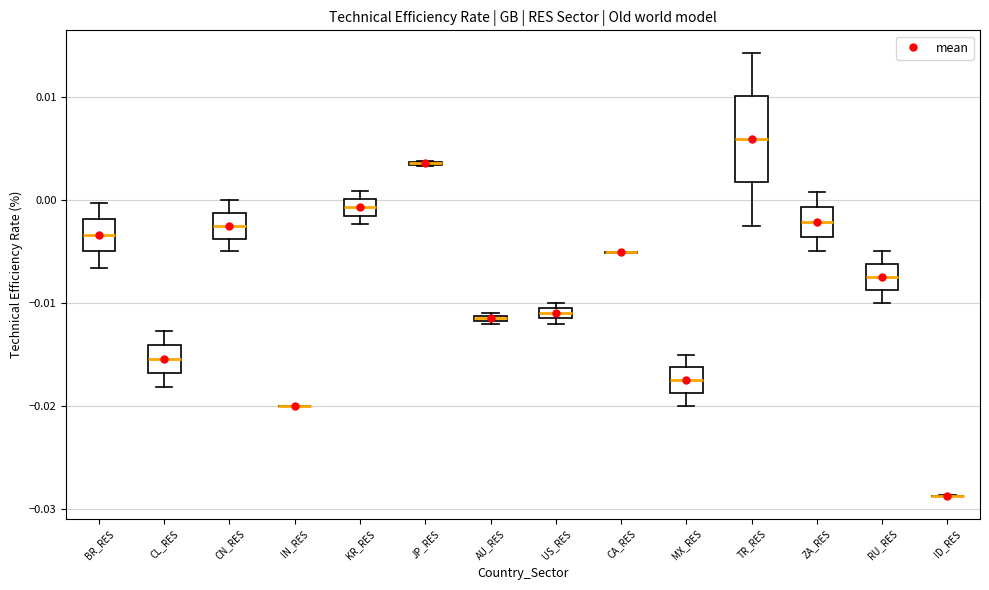

Comparing the boxes themselves (not the whiskers), which one is the tallest?

TR_RES